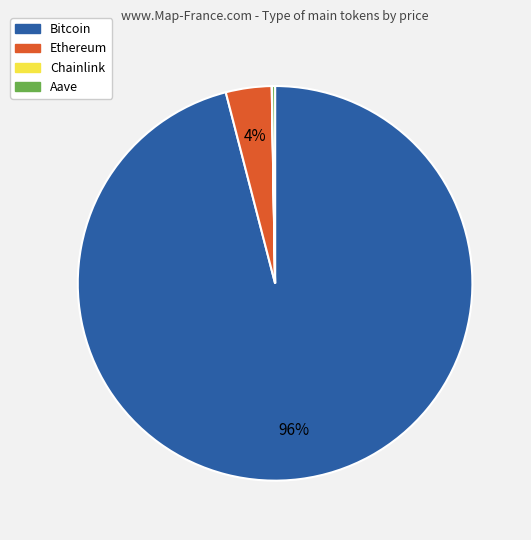

To the nearest percent, what is the difference between the largest and smallest slice percentages?

96%